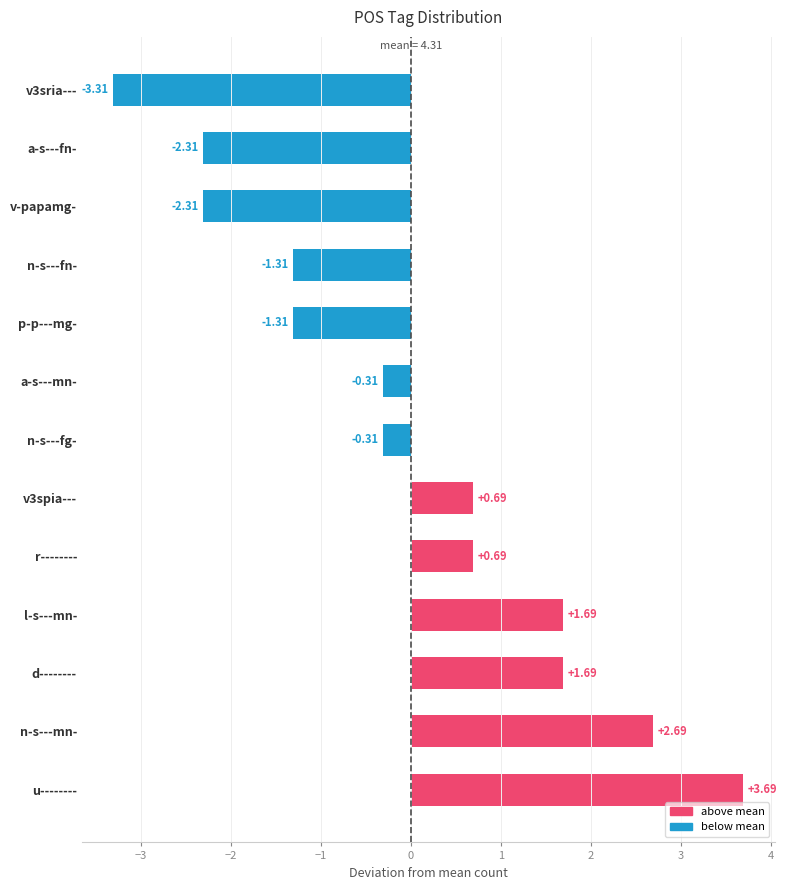

What is the difference between the maximum and minimum values?

7.0